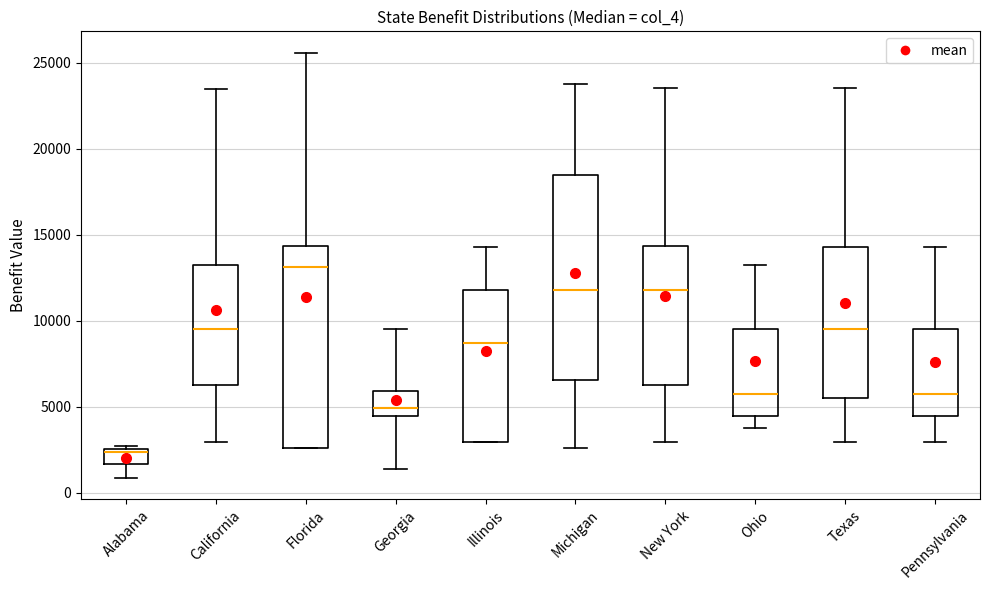

Where is the lower edge of the box for Michigan on the y-axis? The values are not printed on the chart, so give them approximately, as read against the axis.

6500